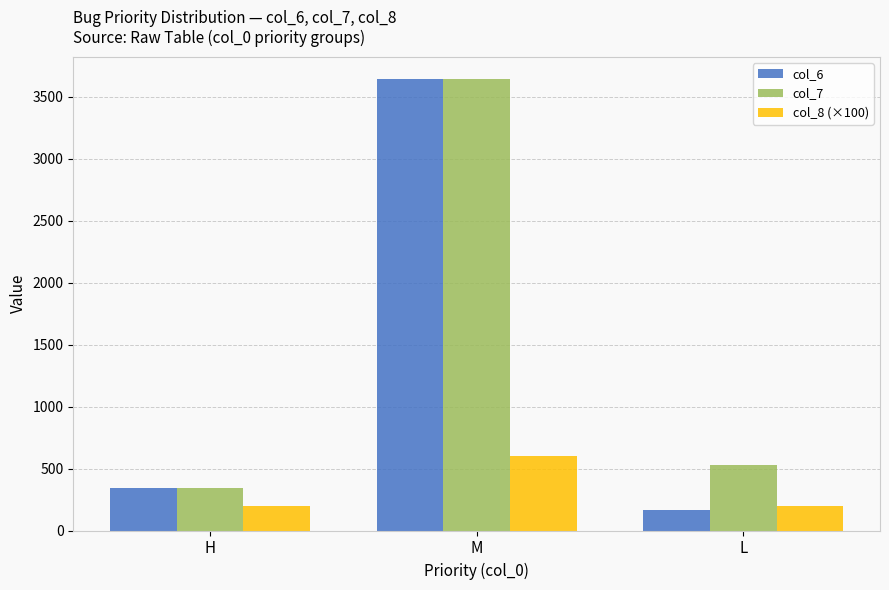

At which label does col_7 reach its minimum?

H